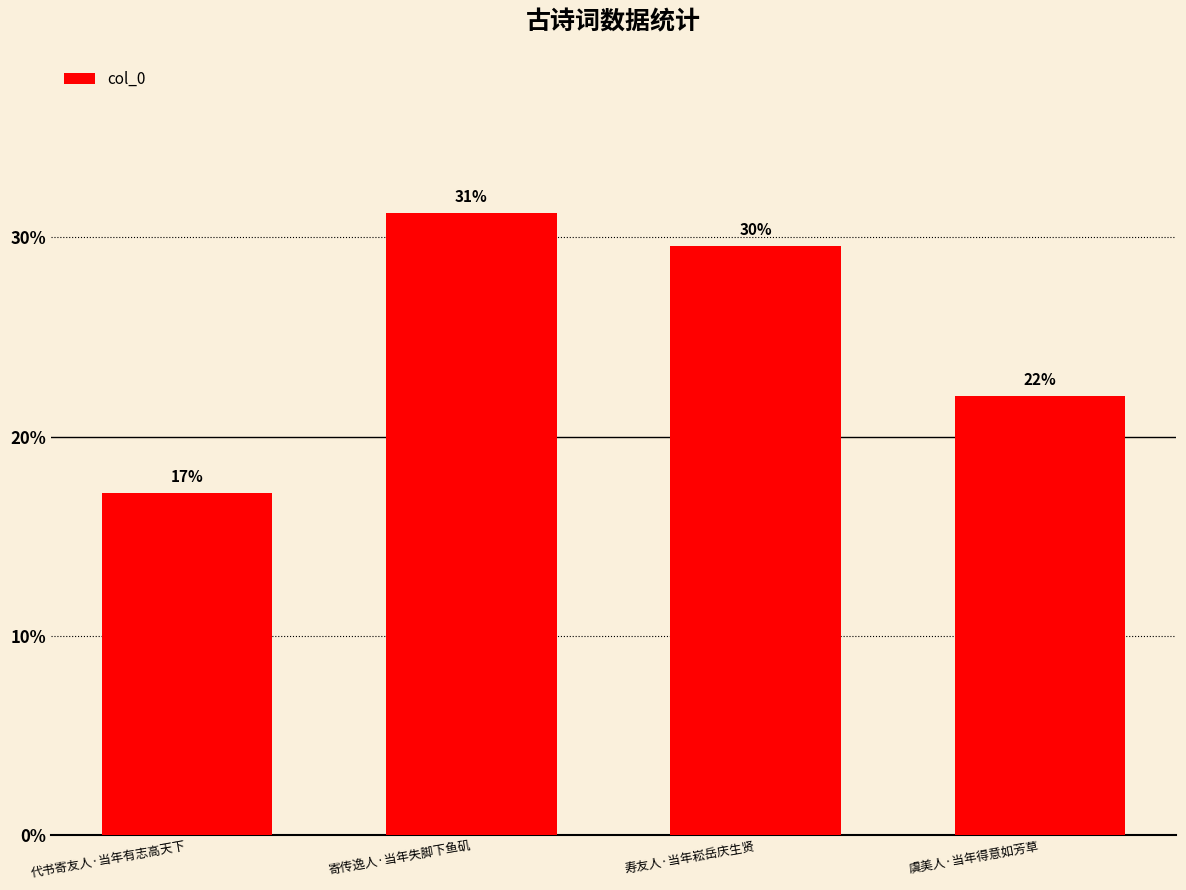

Reading left to right, transcribe all the data shown in this chart.

代书寄友人·当年有志高天下=17.2	寄传逸人·当年失脚下鱼矶=31.2	寿友人·当年崧岳庆生贤=29.6	虞美人·当年得意如芳草=22.0